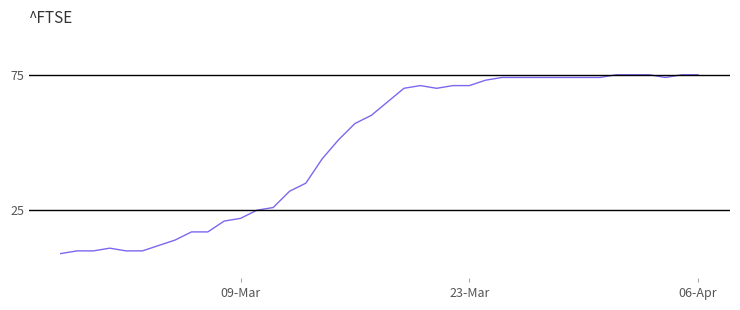

What is the greatest value displayed?

75